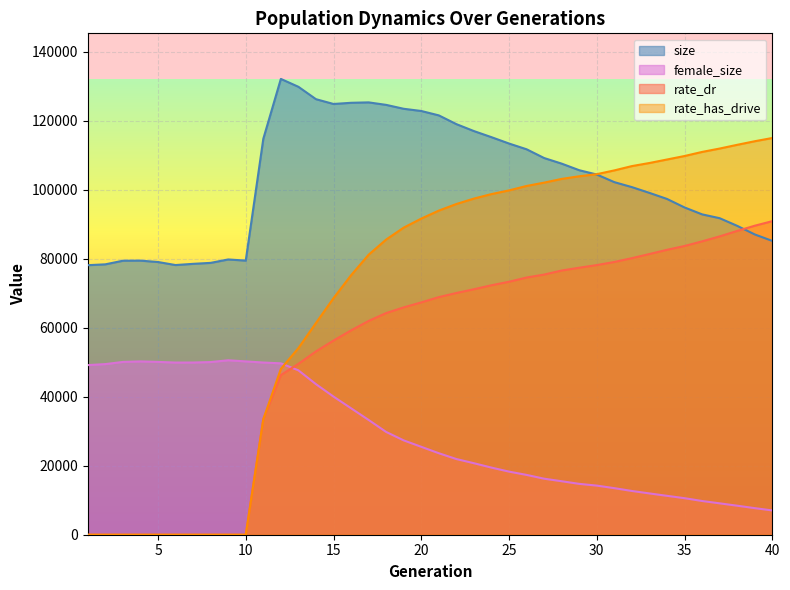

Which series has the largest range (max minus min)?

rate_has_drive